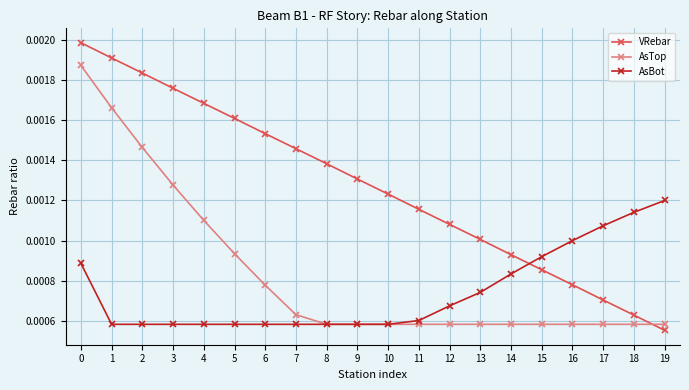

At how many categories does at least one series exceed 0?

20